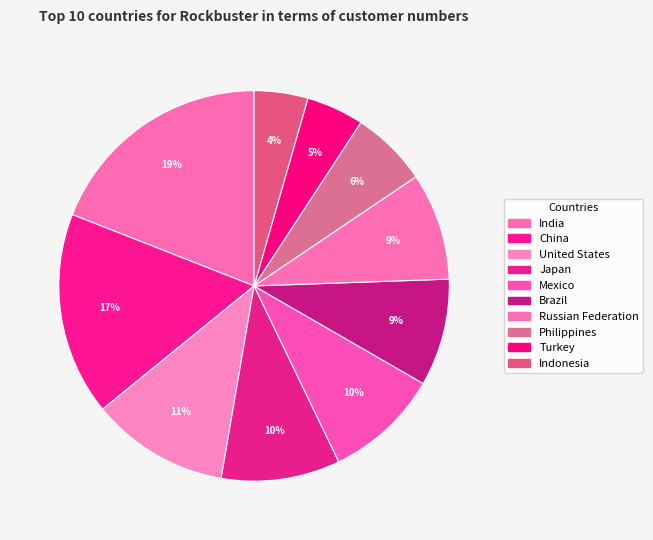

Combined, what portion of the pie is Russian Federation and India?

27.9%